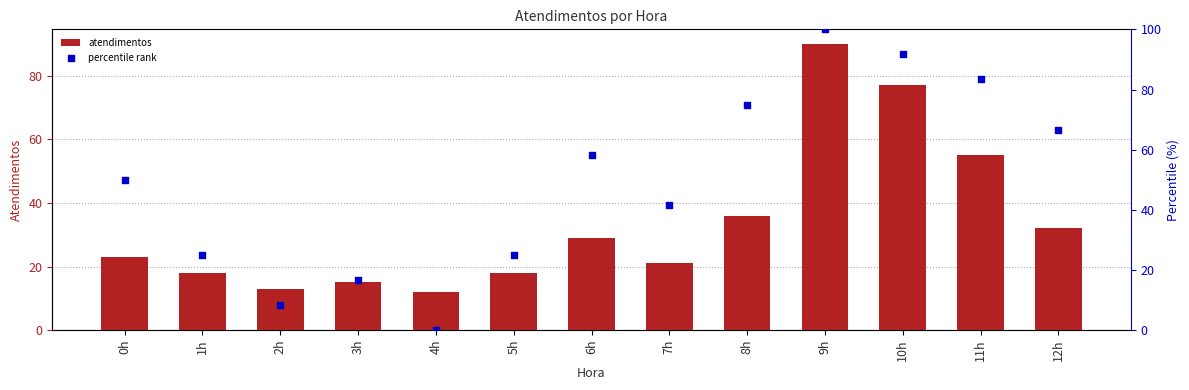

What are all the series names shown in the legend?

atendimentos, percentile rank